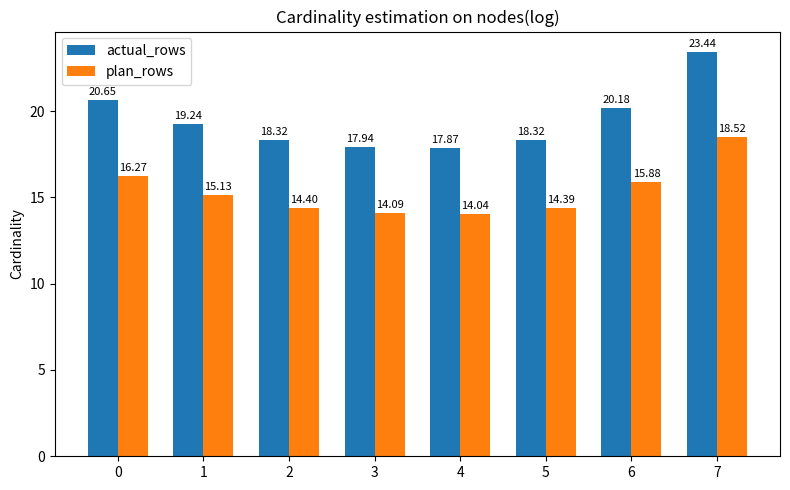

What is the difference between the highest and lowest values at 2?

3.9